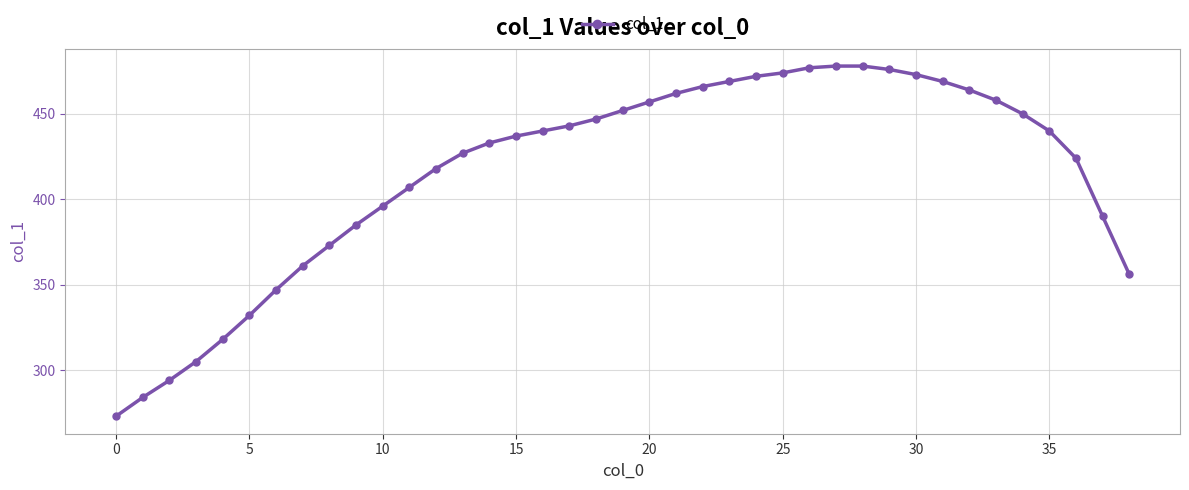

What is the difference between the maximum and minimum values?

205